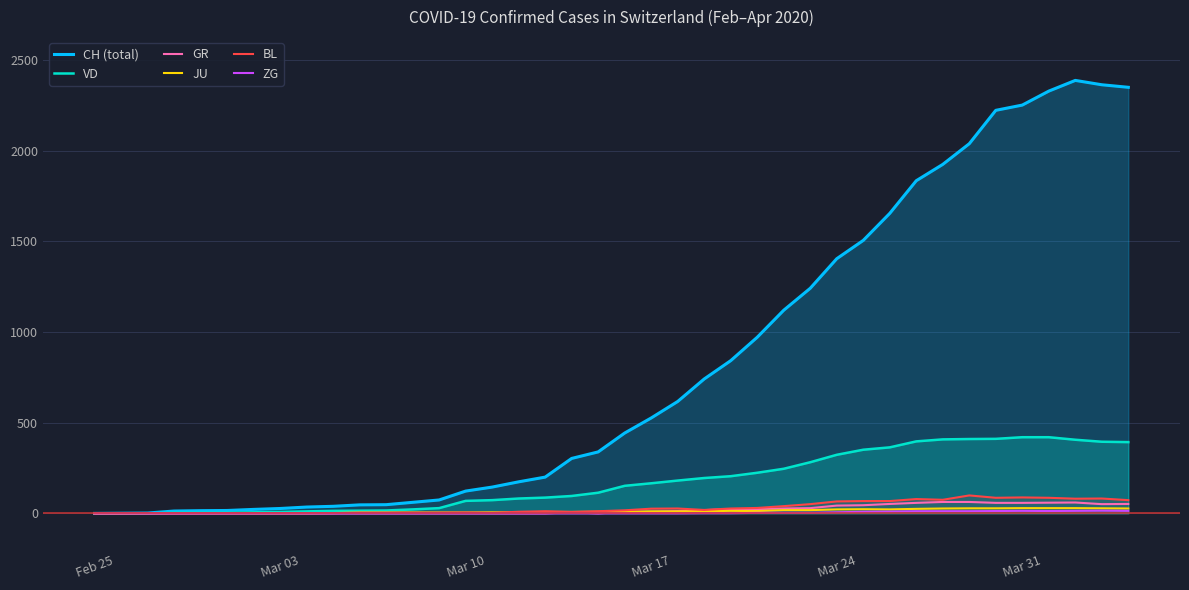

True or false: GR and VD cross at least once.

False